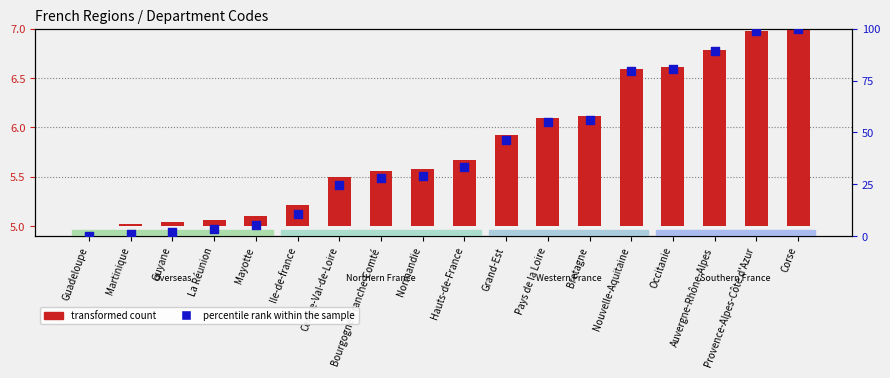

At how many categories does at least one series exceed 88?

3